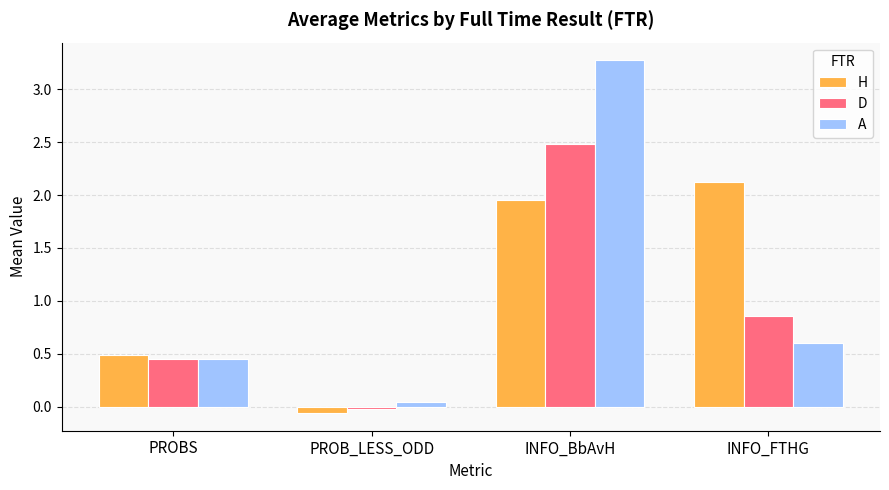

What position from the left is PROBS?

1